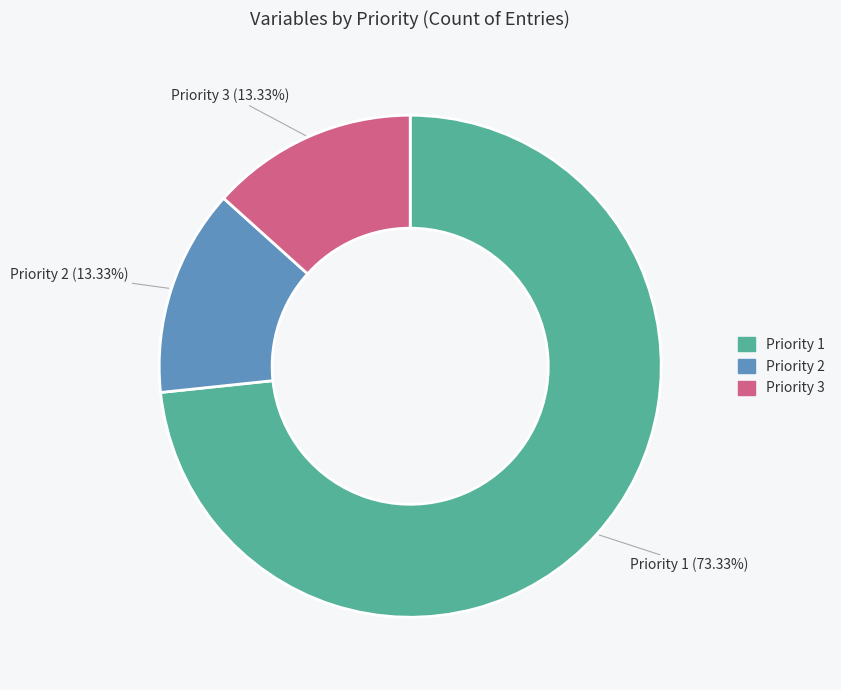

Is it true that Priority 3 is 13% of the pie?

True